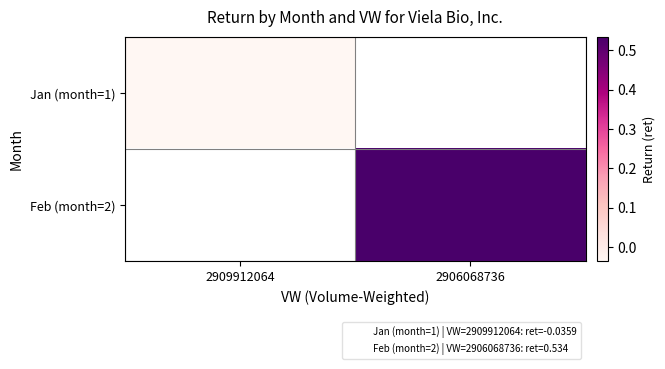

Which category has the highest value across all series?

2906068736